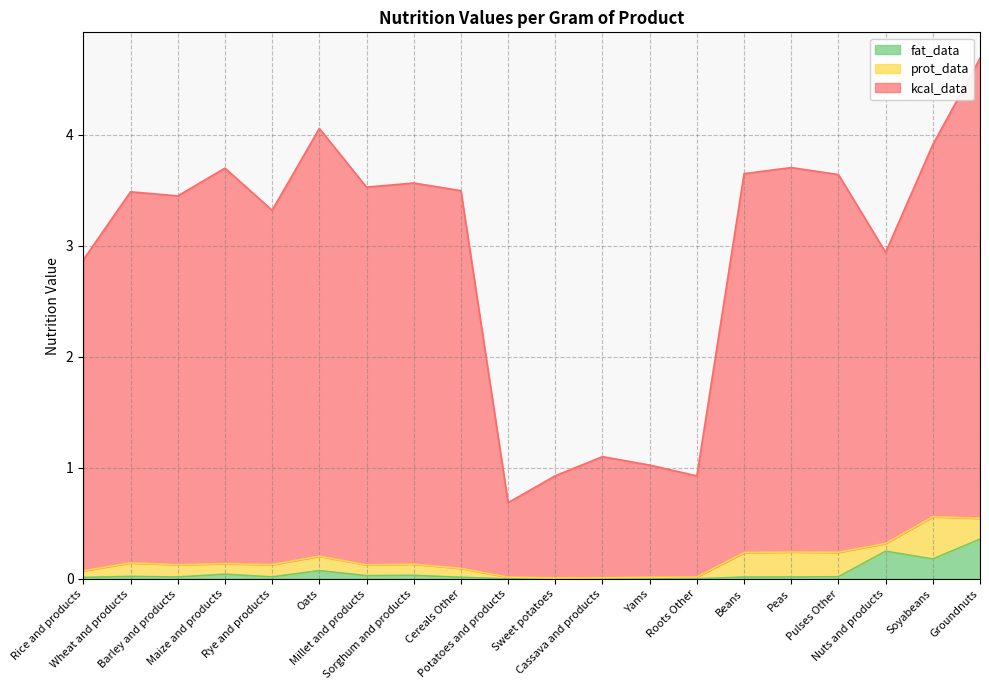

True or false: kcal_data and fat_data cross at least once.

False